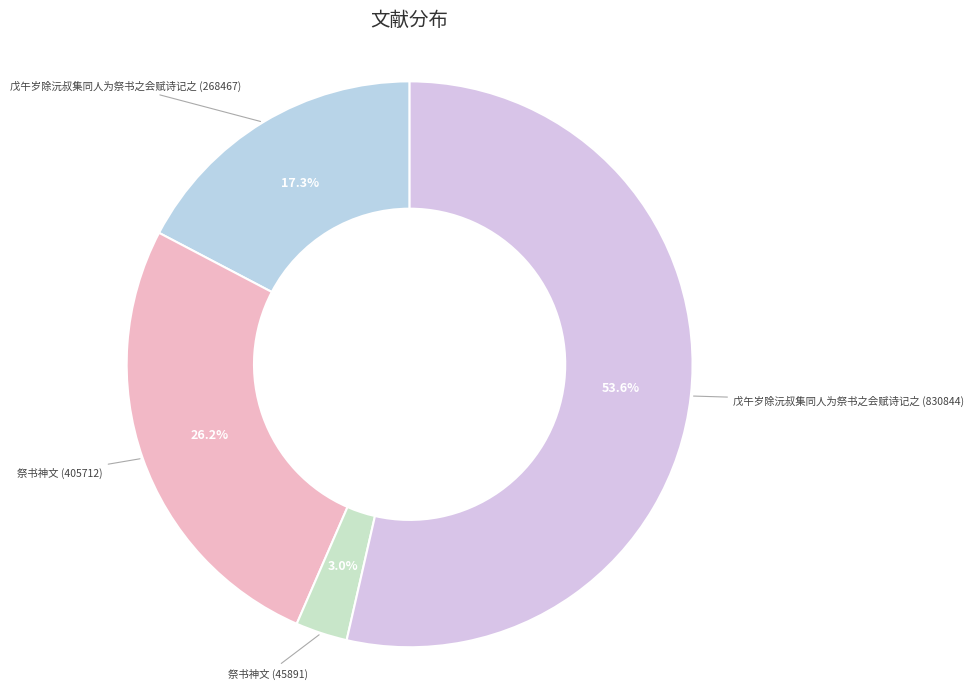

To the nearest percent, what is the difference between the largest and smallest slice percentages?

51%